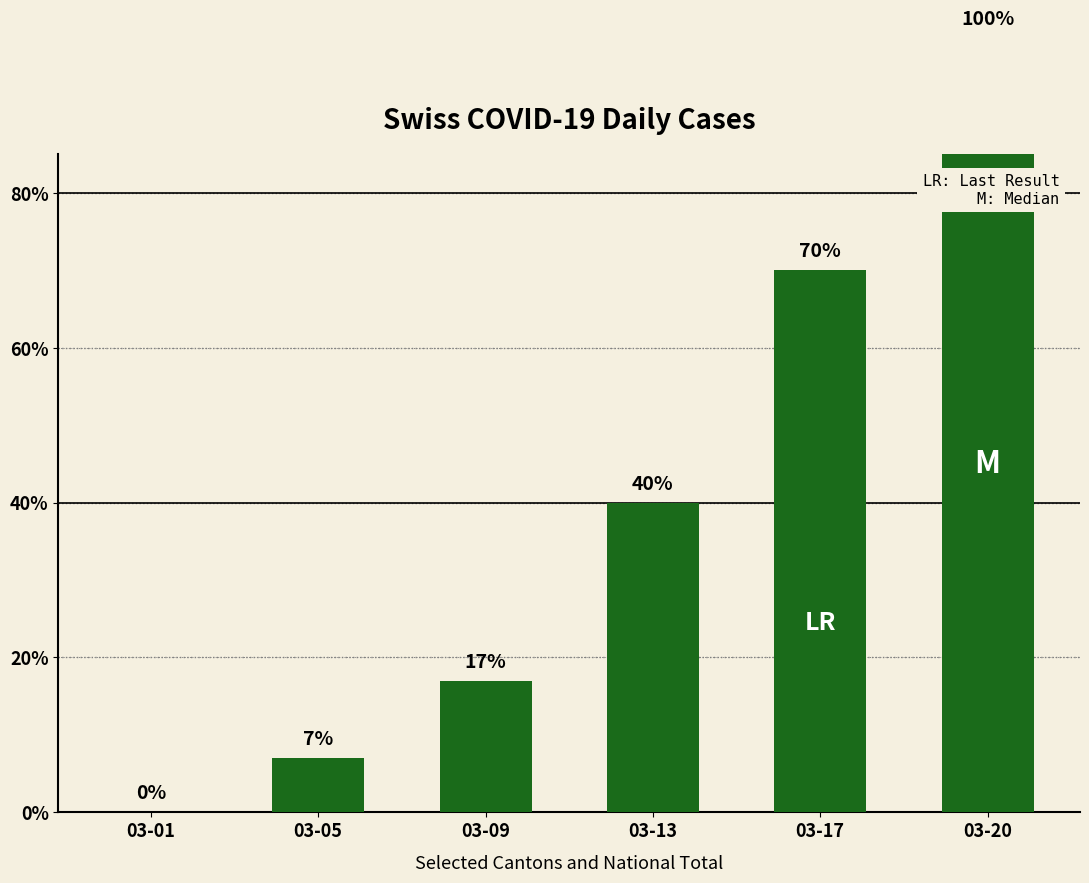

What is the difference between the second highest and minimum values?

70